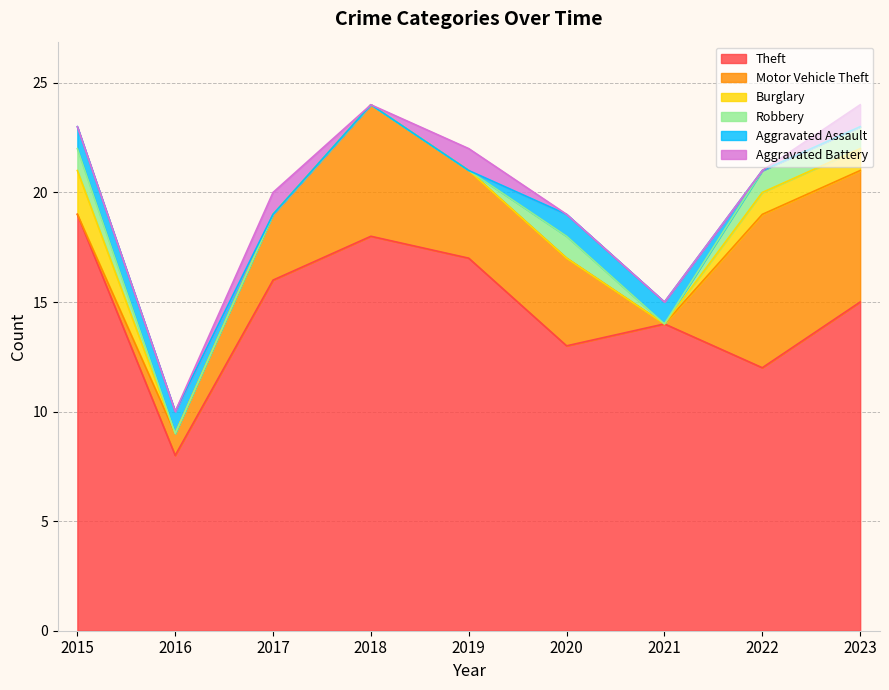

How many intersections are there between Robbery and Aggravated Battery?

1